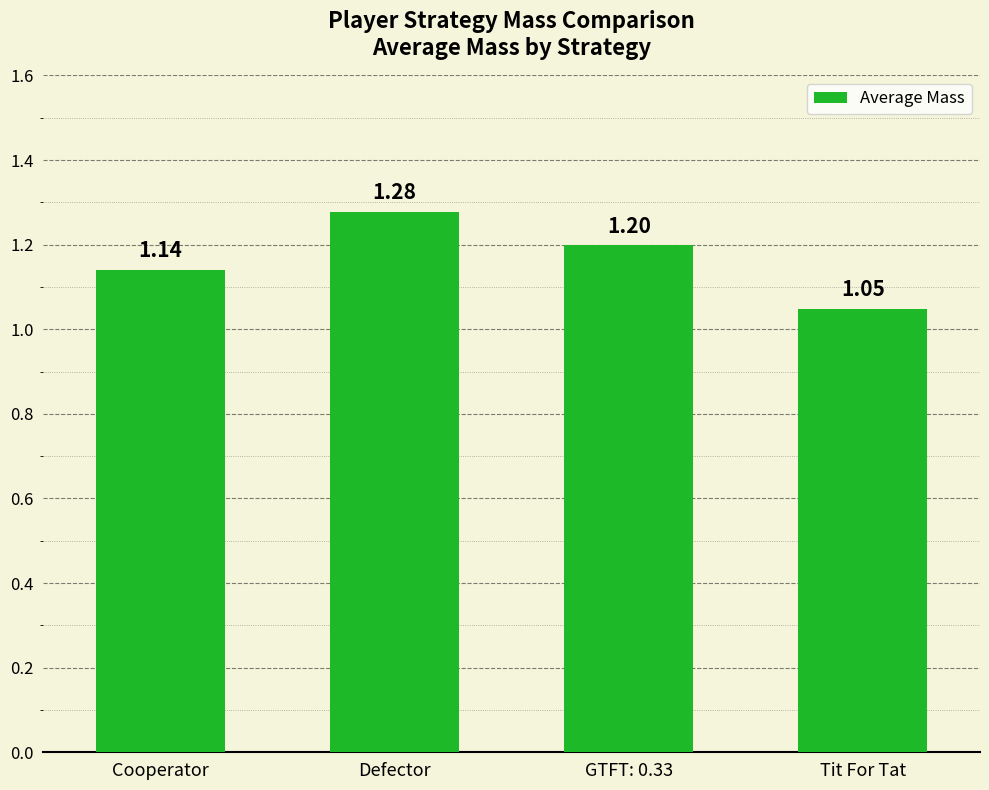

Are the bars grouped side by side (vs. stacked)?

No